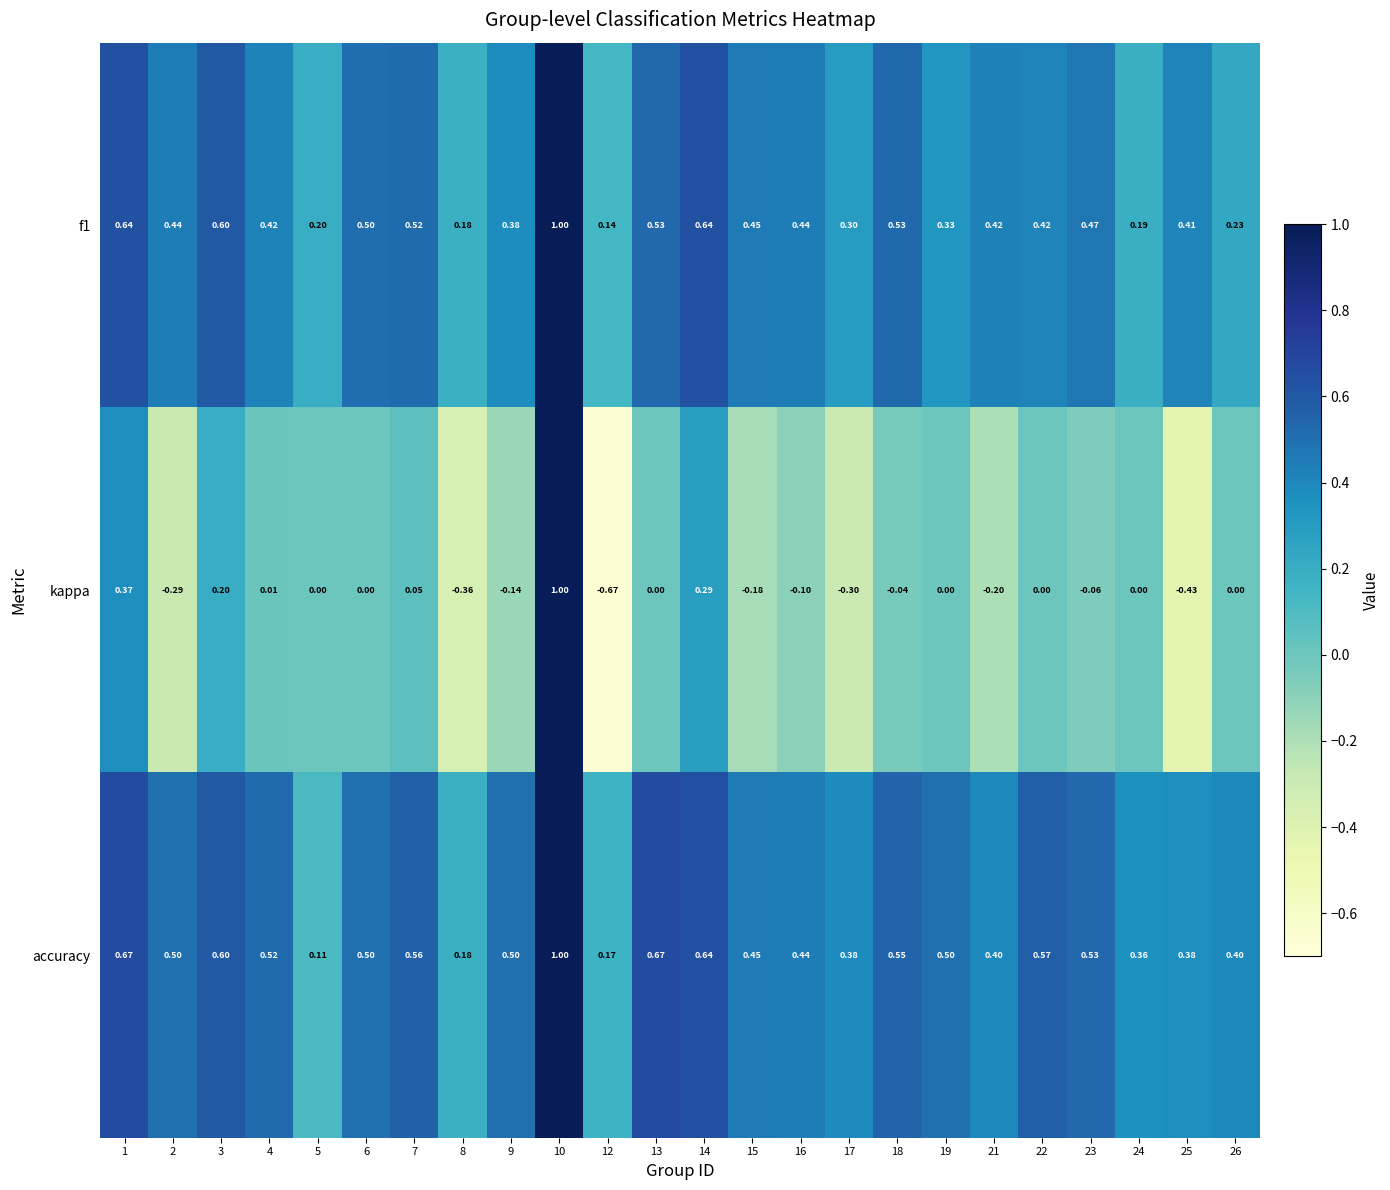

Which series changed the most between 1 and 16?

kappa